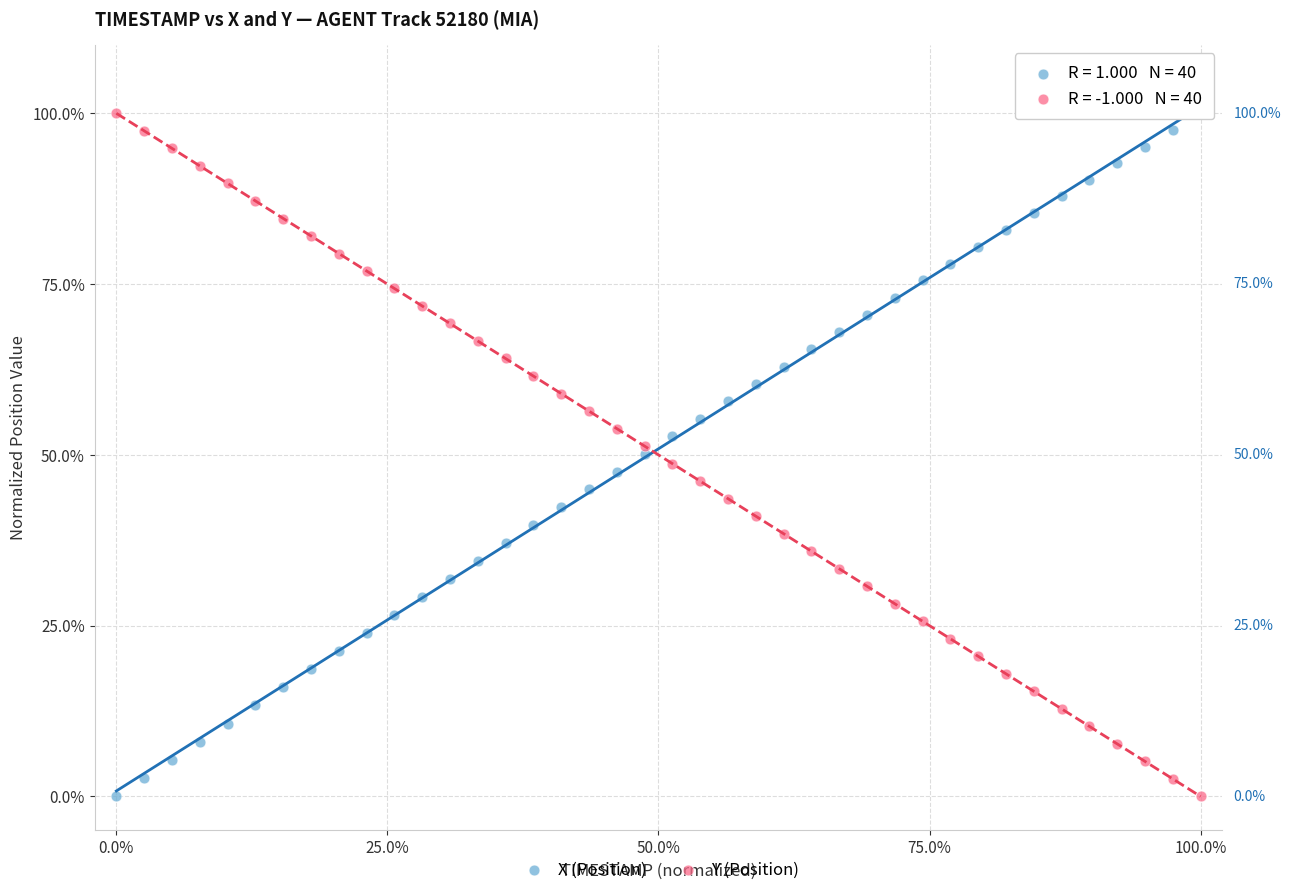

What are all the series names shown in the legend?

X (Position), Y (Position)